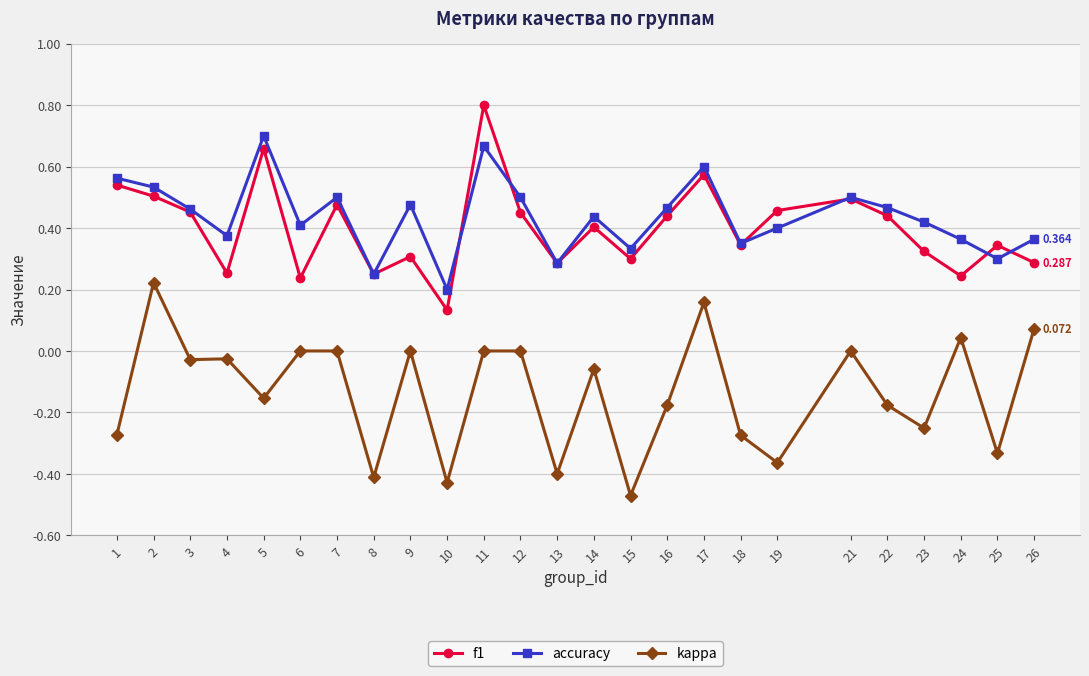

Is this an area chart (filled region under the line)?

No